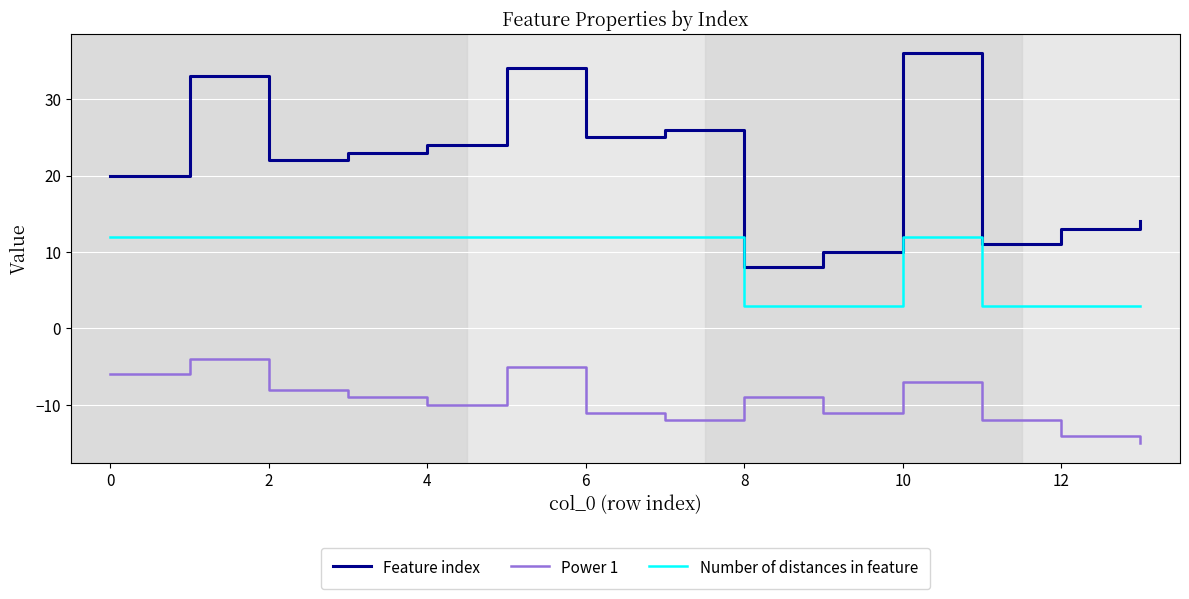

Reading left to right, what are all the values shown in this chart?

Feature index: 20	33	22	23	24	34	25	26	8	10	36	11	13	14
Power 1: -6	-4	-8	-9	-10	-5	-11	-12	-9	-11	-7	-12	-14	-15
Number of distances in feature: 12	12	12	12	12	12	12	12	3	3	12	3	3	3